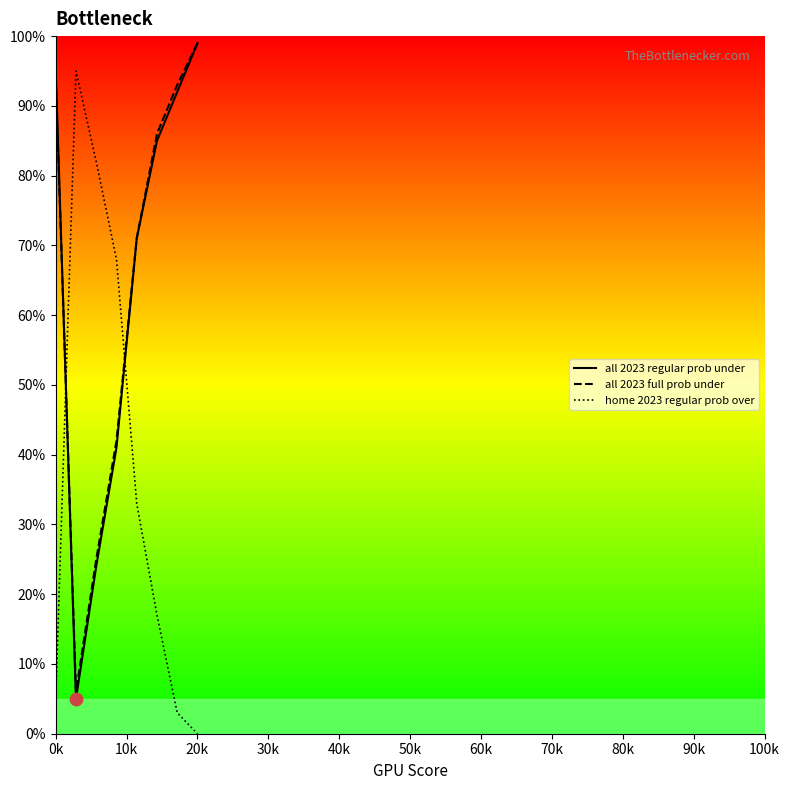

True or false: all 2023 regular prob under and home 2023 regular prob over cross at least once.

True